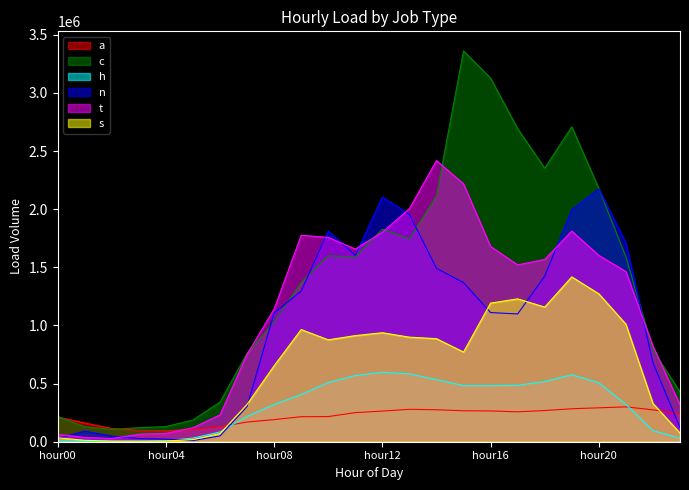

At hour16, list the series in order from smallest to largest.

a, h, n, s, t, c